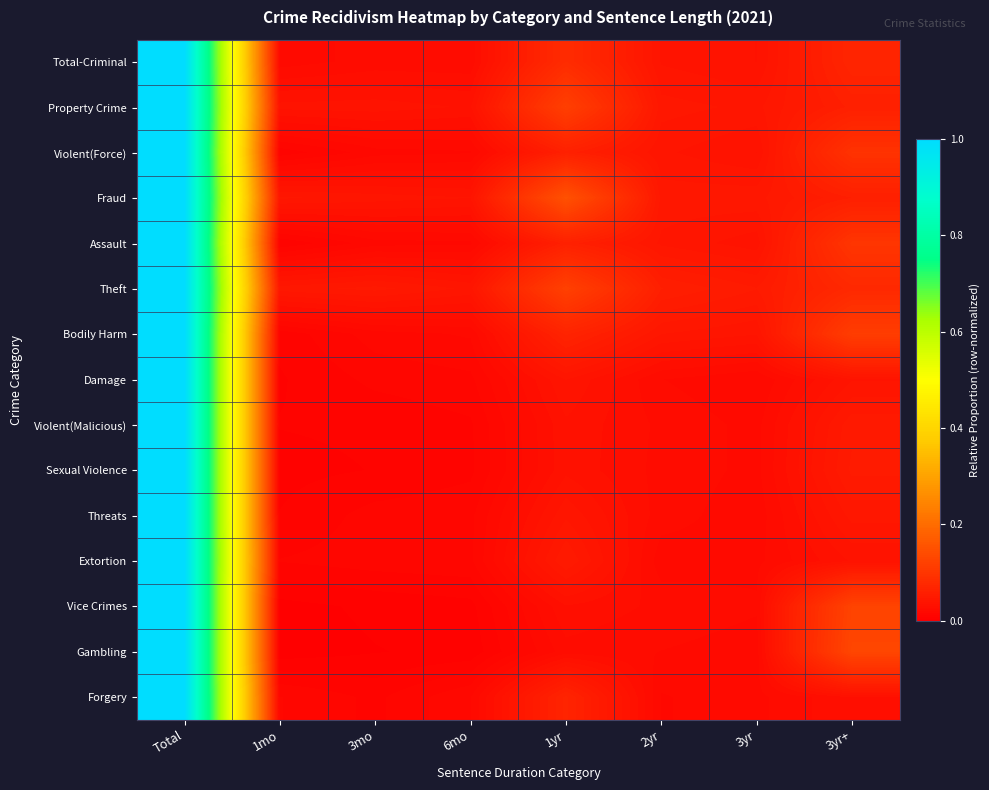

Which series has the widest spread of values?

Gambling